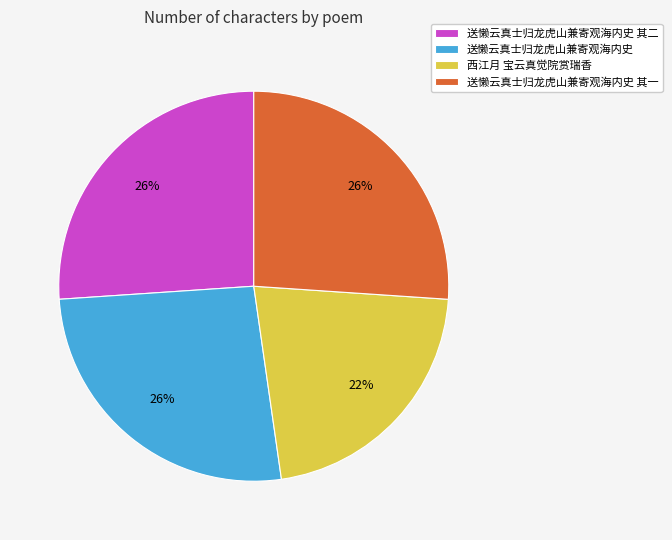

Count the number of slices in the pie.

4